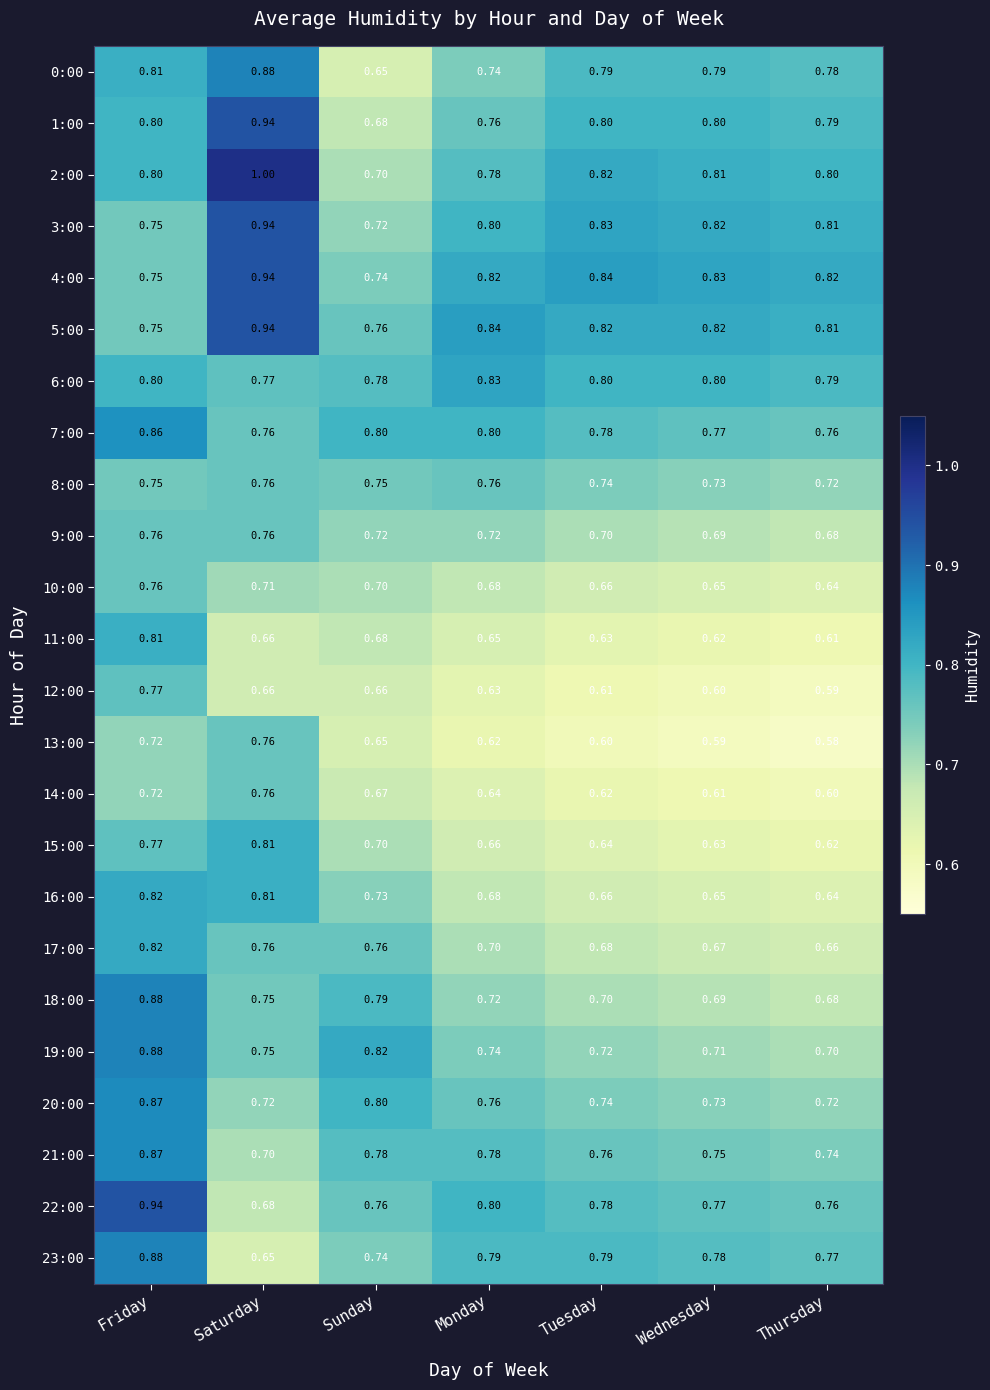

Rank the categories by 10:00 value from highest to lowest.

Friday, Saturday, Sunday, Monday, Tuesday, Wednesday, Thursday